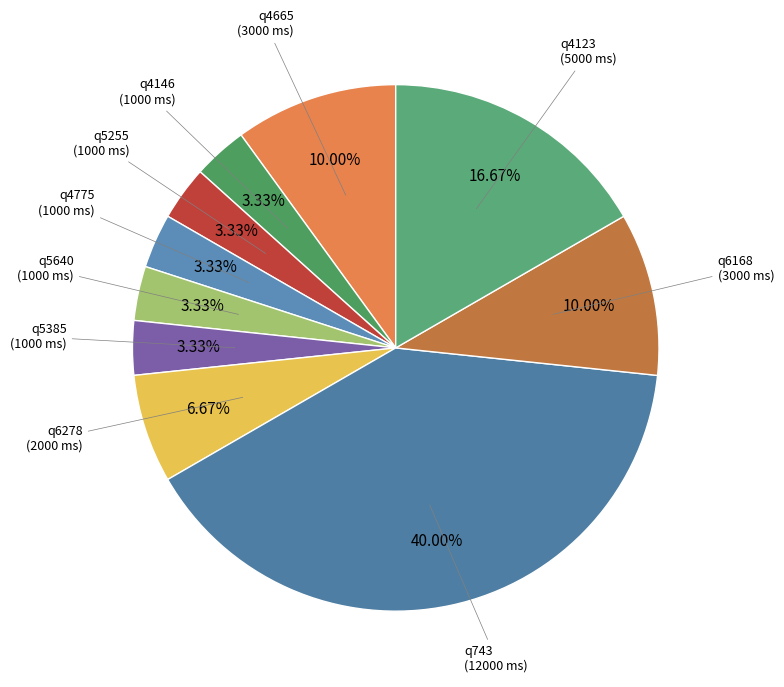

Does q743 (12000 ms) account for over 50% of the chart?

No